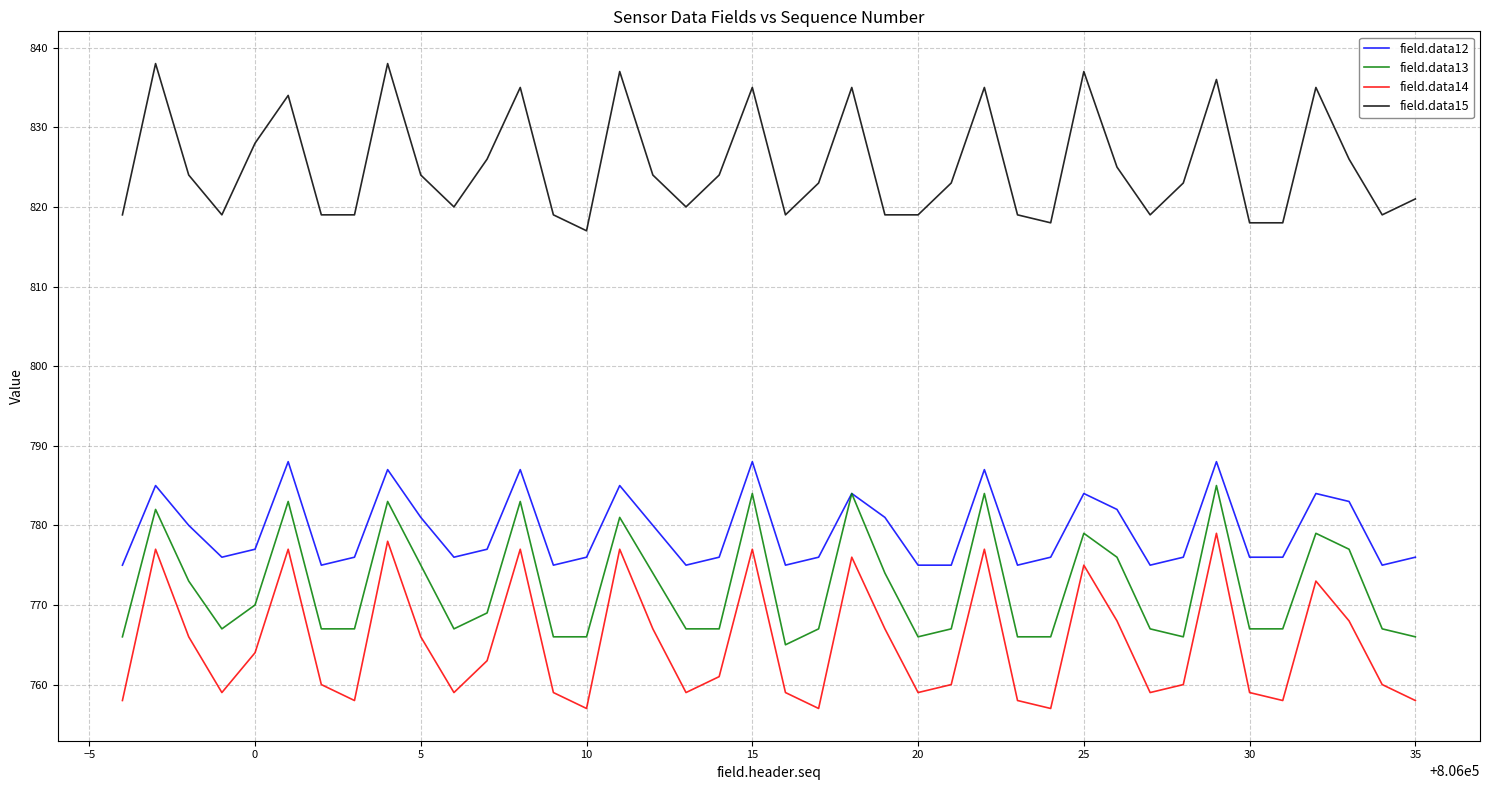

True or false: field.data15 and field.data14 intersect in this chart.

False